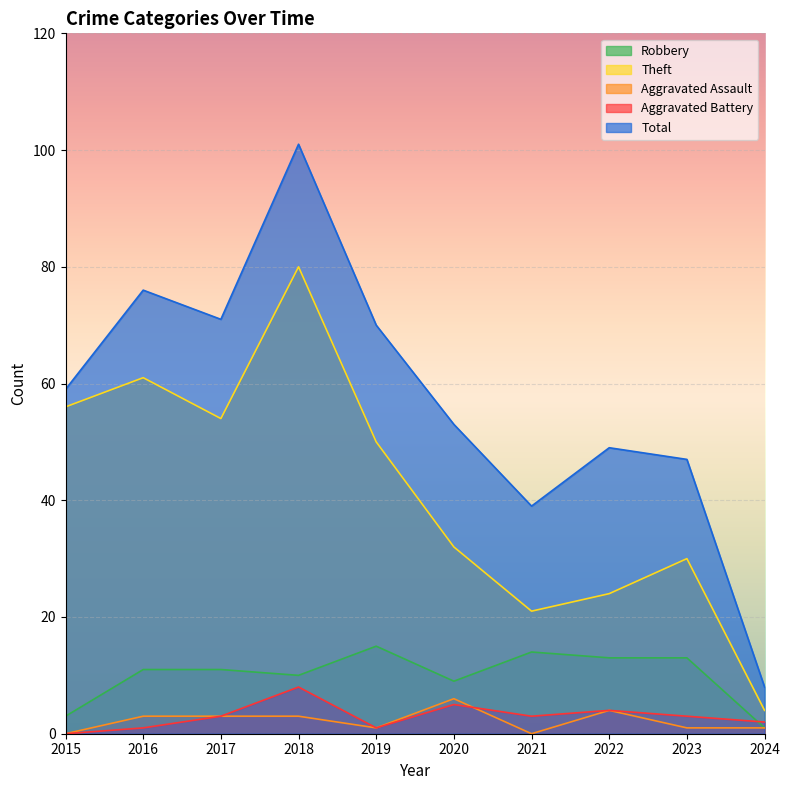

What is the approximate value of Total at 2022, to the nearest 10?

50